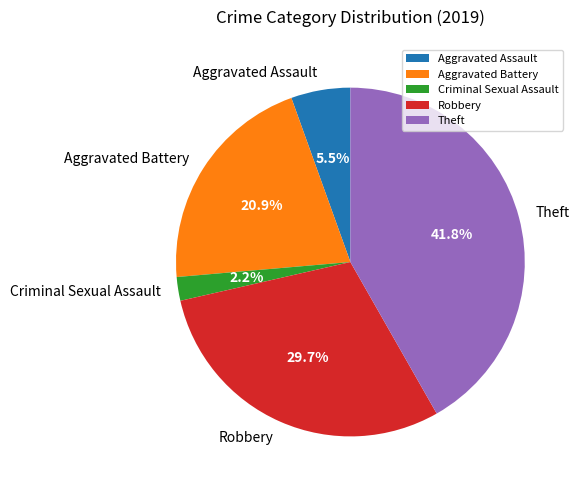

How many slices are in this pie chart?

5